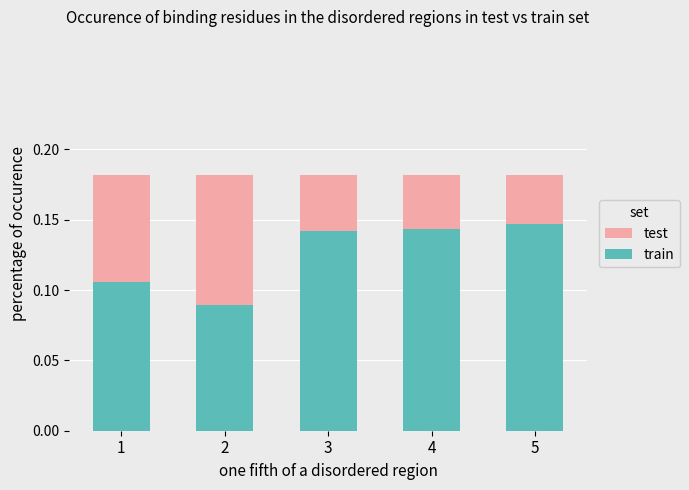

The value of train at 5 is 0.0. True or false?

False